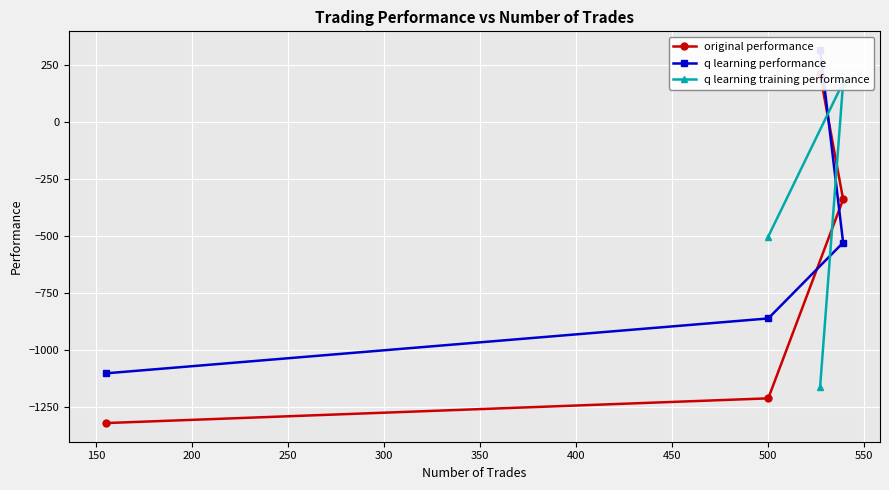

What is the label of the 4th point from the right?

527